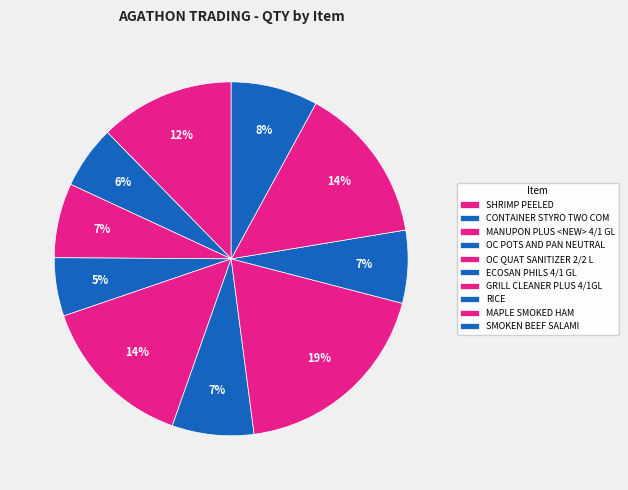

Count the number of slices in the pie.

10